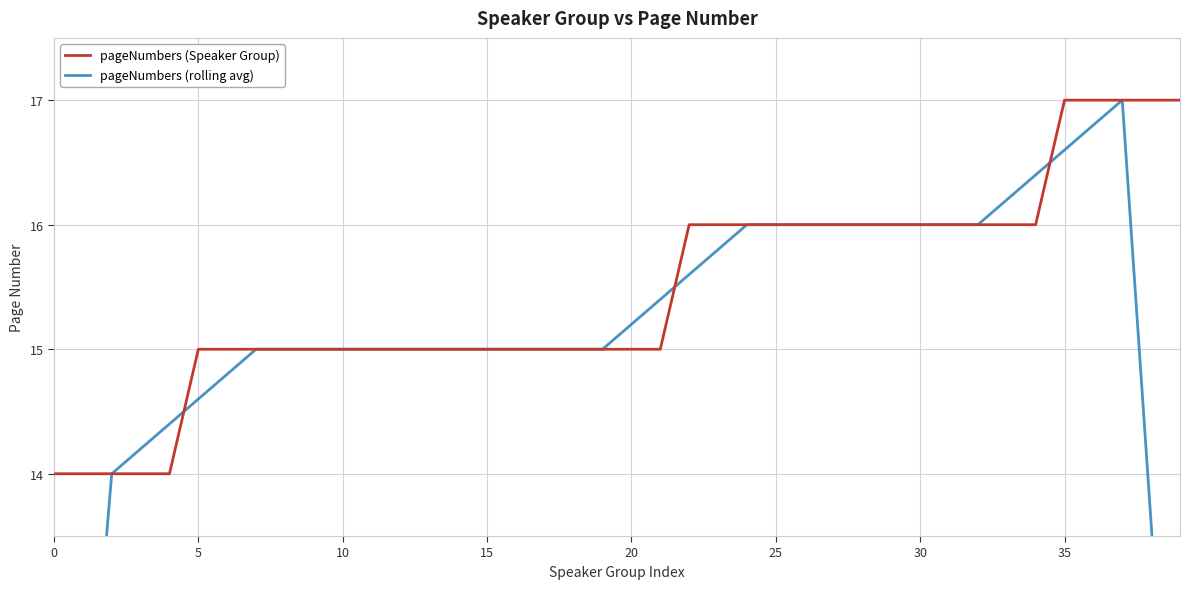

Which series has the largest total across all categories?

pageNumbers (Speaker Group)